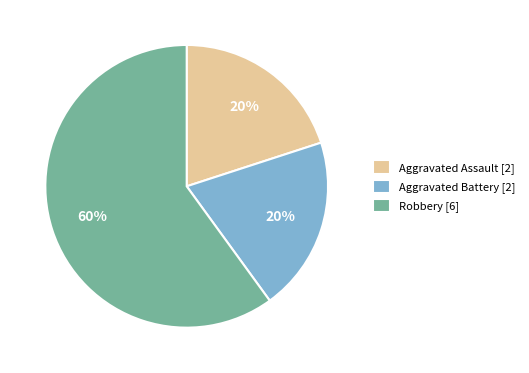

Is there a majority slice in this chart?

Yes